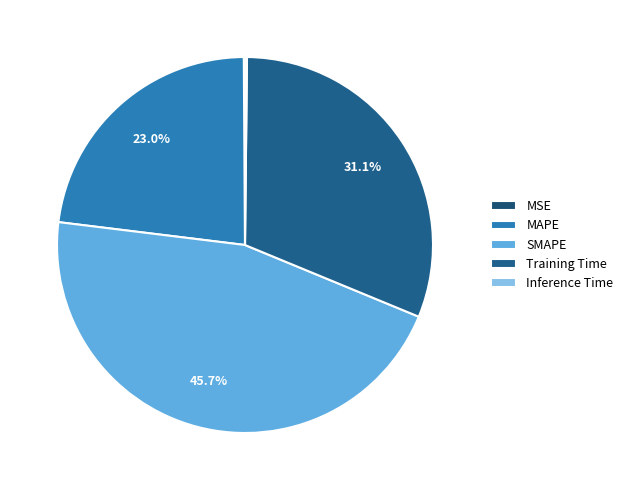

What percentage is NOT represented by MSE?

99.9%